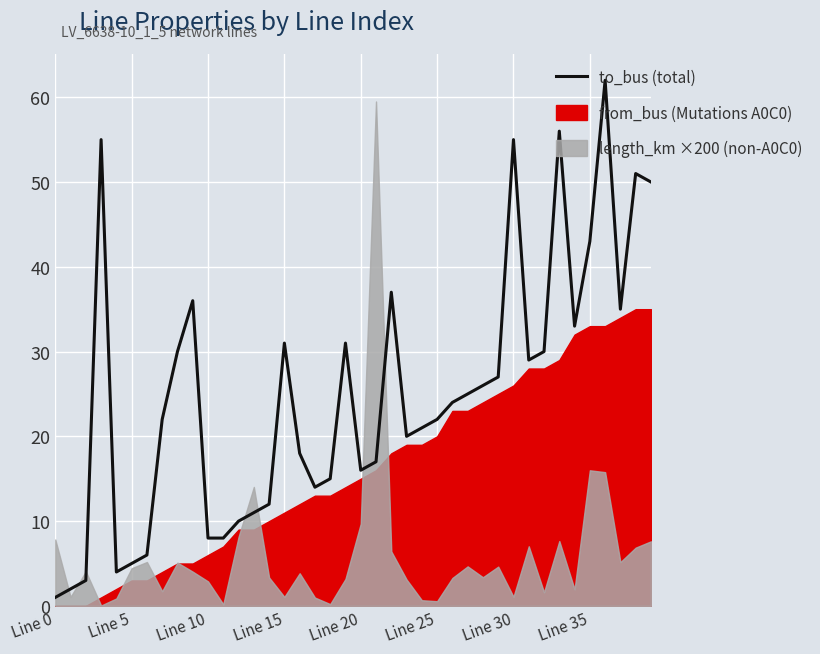

True or false: to_bus (total) has a value of 27 at Line 35.

False